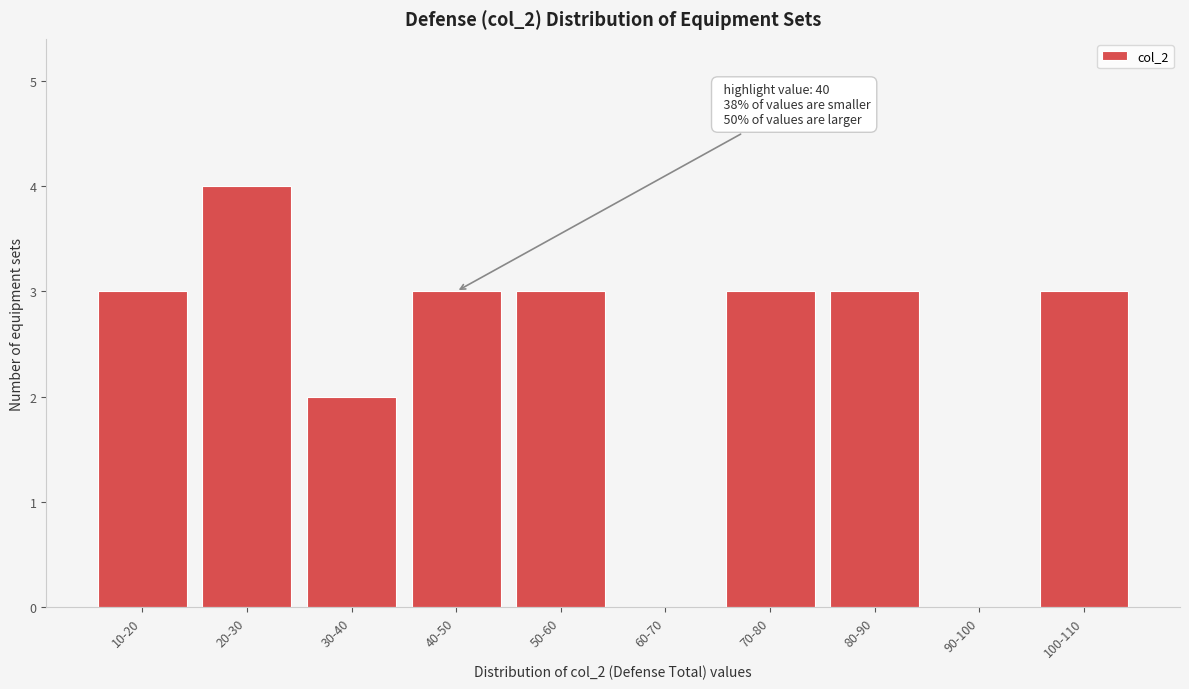

Reading left to right, list all the values displayed in this chart.

10-20=3	20-30=4	30-40=2	40-50=3	50-60=3	60-70=0	70-80=3	80-90=3	90-100=0	100-110=3